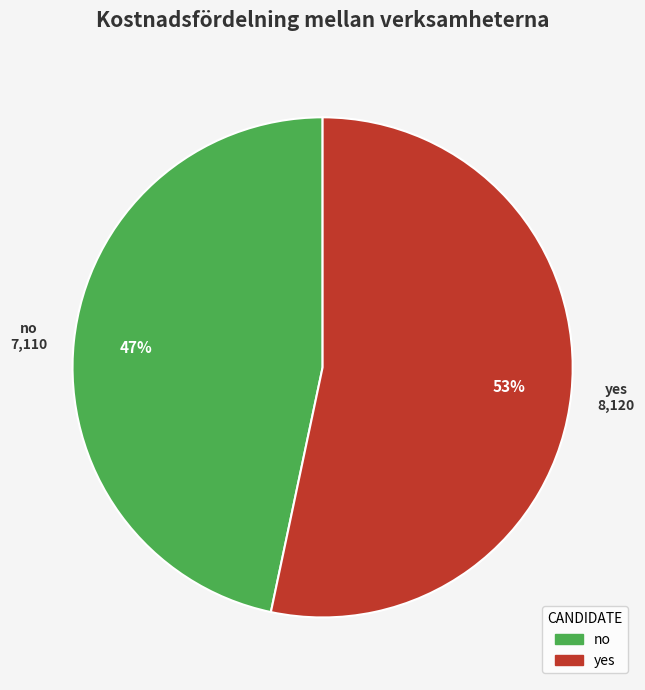

Do no and yes together represent more than half of the pie?

Yes